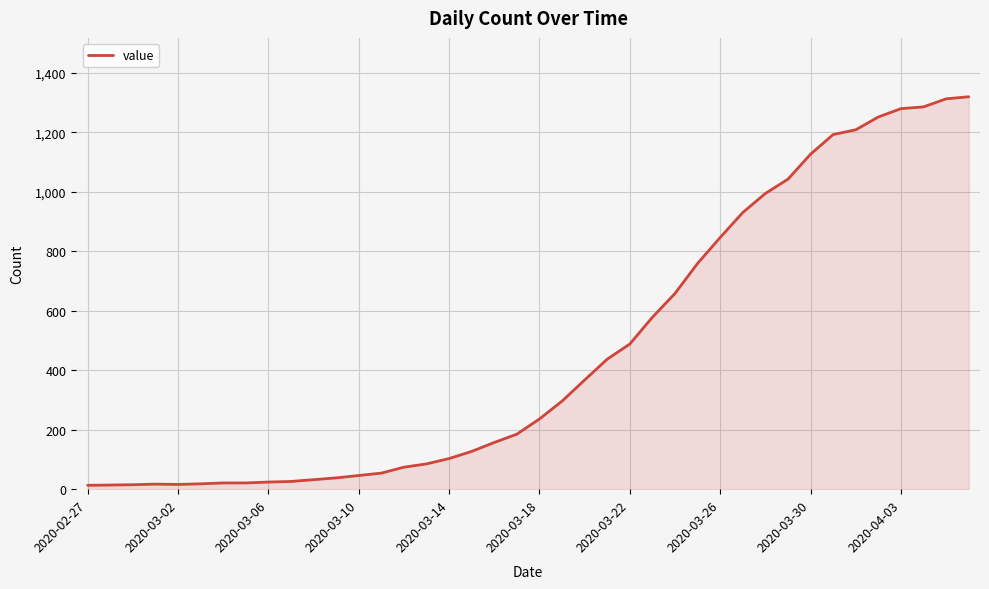

What is the greatest value displayed?

1319